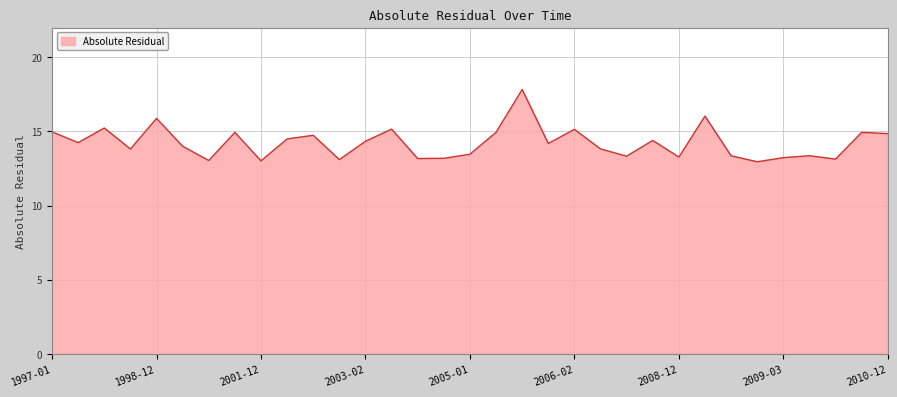

How many lines are shown in the chart?

1